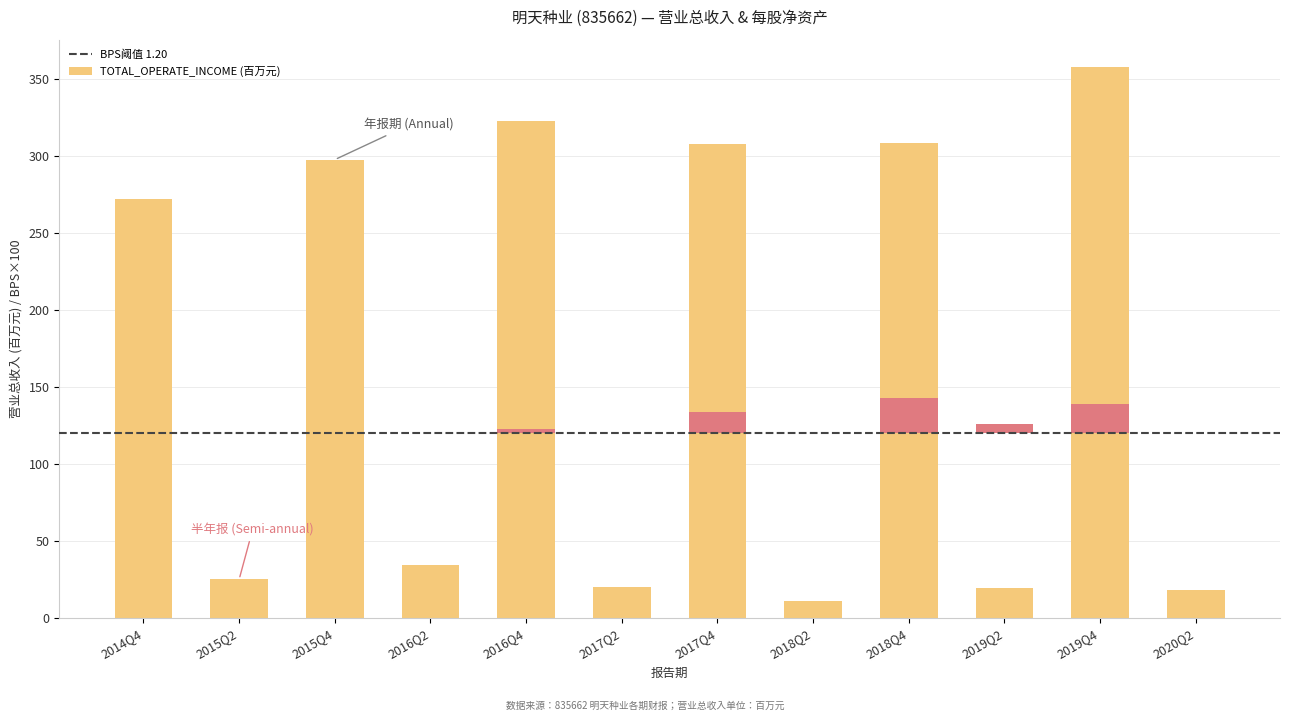

True or false: the data shows 6.4 at 2019Q2.

False